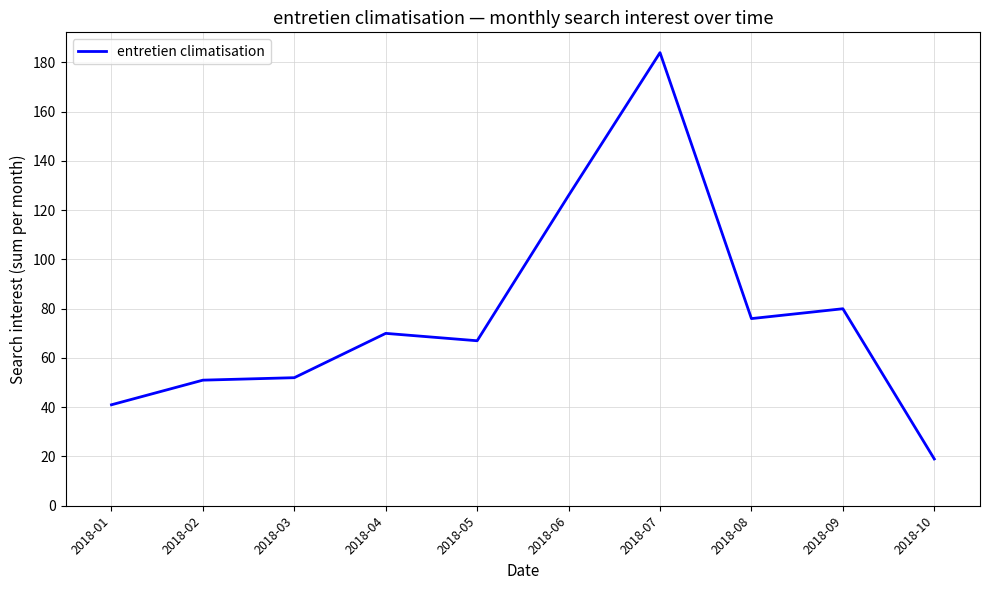

Reading left to right, what are all the values shown in this chart?

41	51	52	70	67	126	184	76	80	19